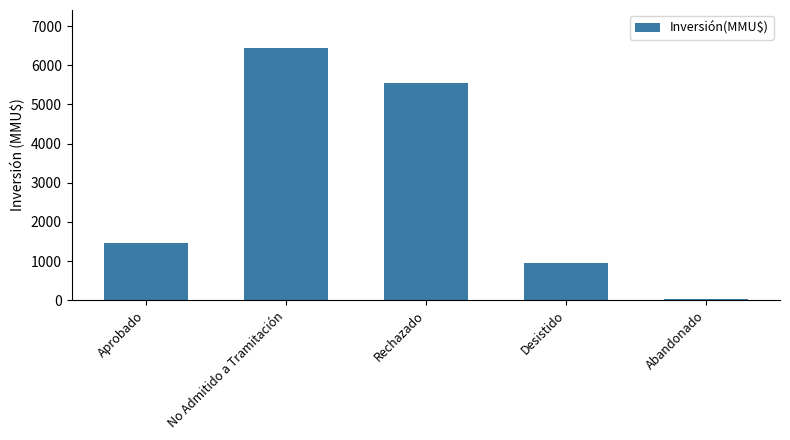

What is the change in value from Rechazado to Abandonado?

-5510